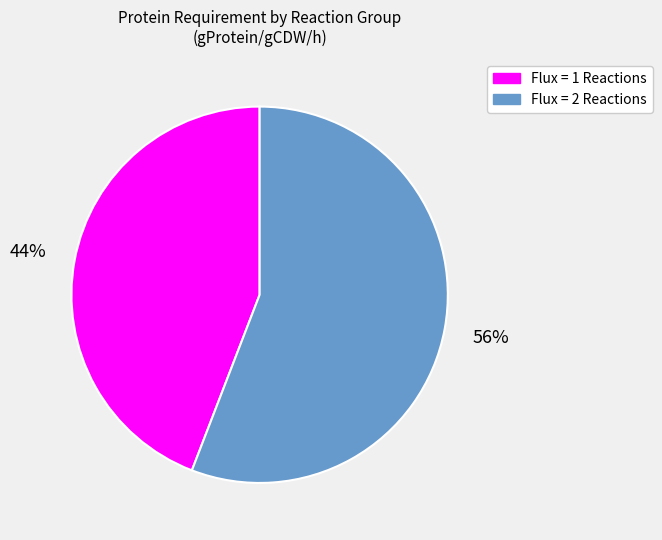

True or false: Flux = 2 Reactions accounts for 43% of the total.

False